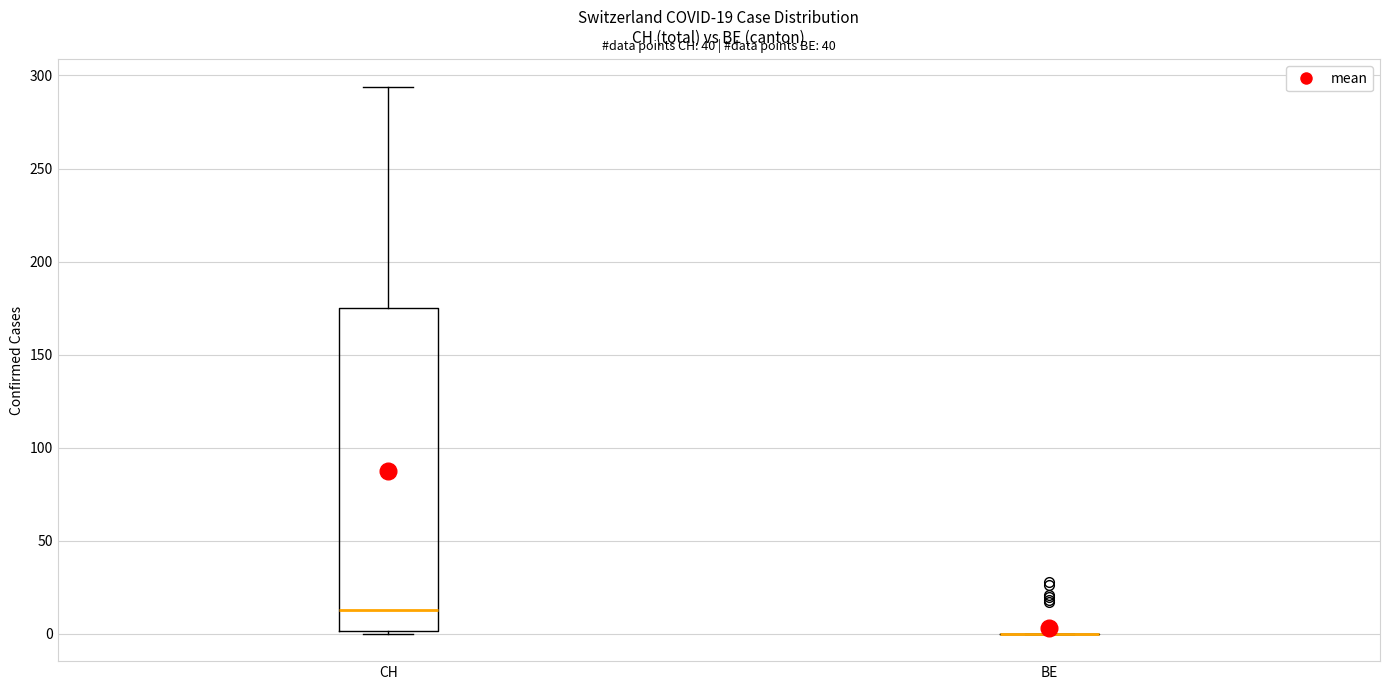

Comparing the boxes themselves (not the whiskers), which one is the tallest?

CH